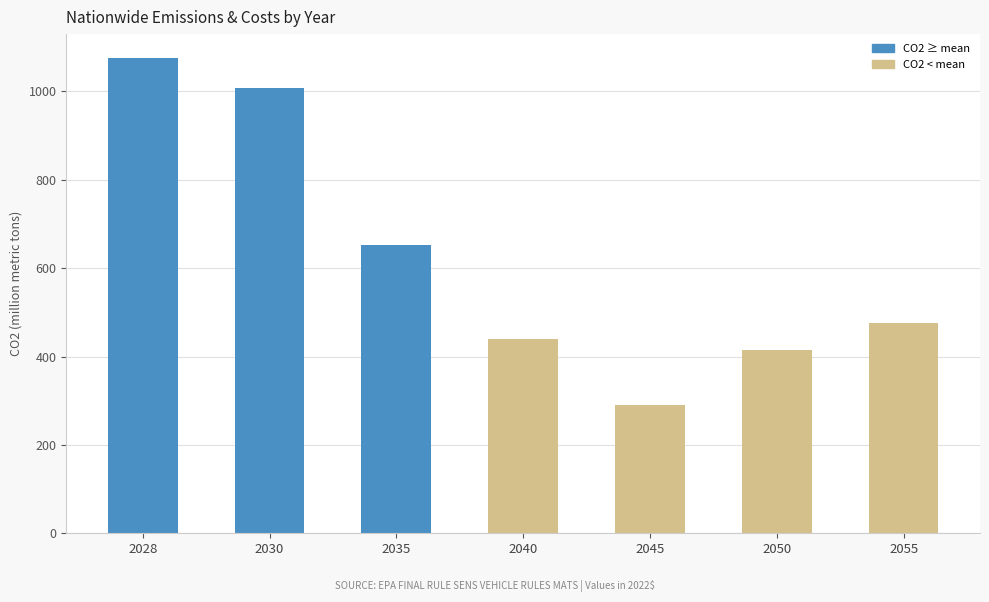

Reading right to left, what are all the values shown in this chart?

2055=475.6	2050=413.8	2045=289.8	2040=440.7	2035=652.3	2030=1007.9	2028=1075.7